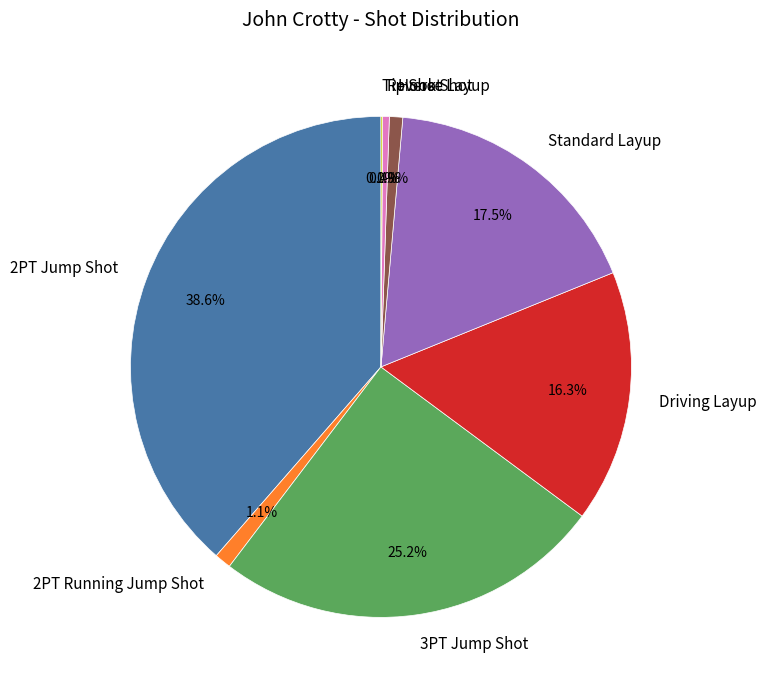

Which slice is the largest?

2PT Jump Shot